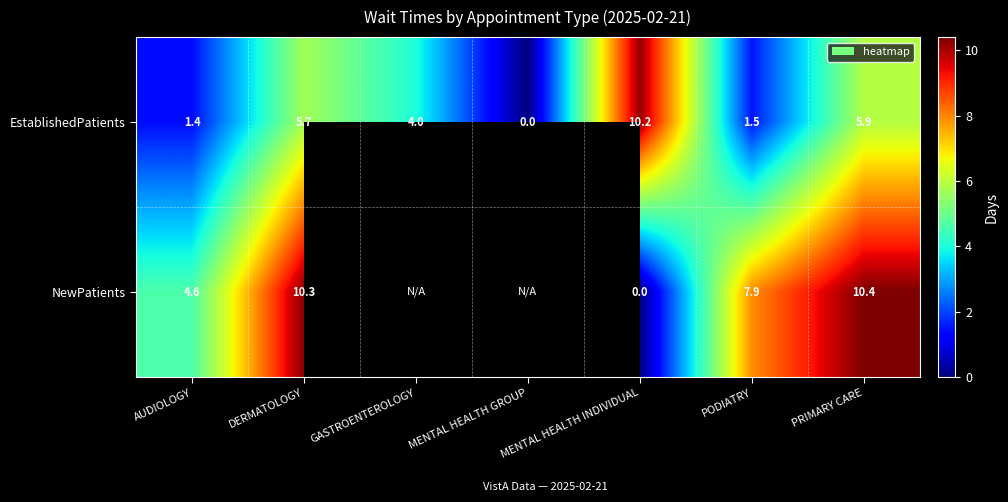

Which series changed the most between AUDIOLOGY and PRIMARY CARE?

NewPatients